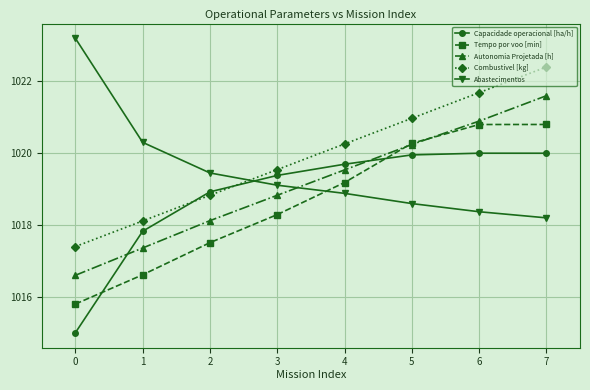

At how many categories does at least one series exceed 1018?

8